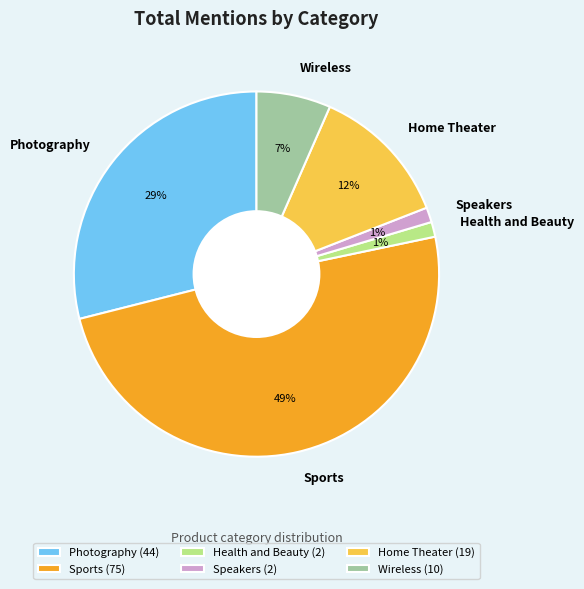

To the nearest percent, what is the average slice percentage?

17%